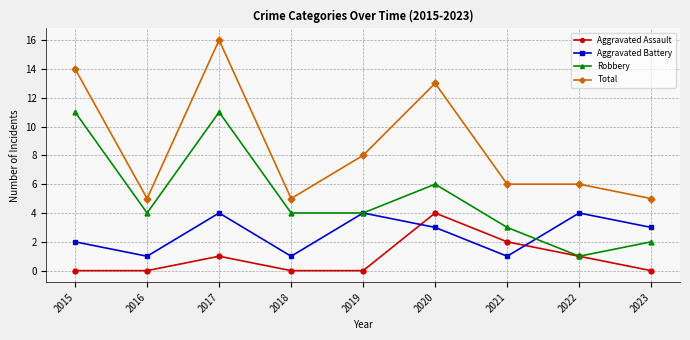

Which category has the highest value in the Total series?

2017